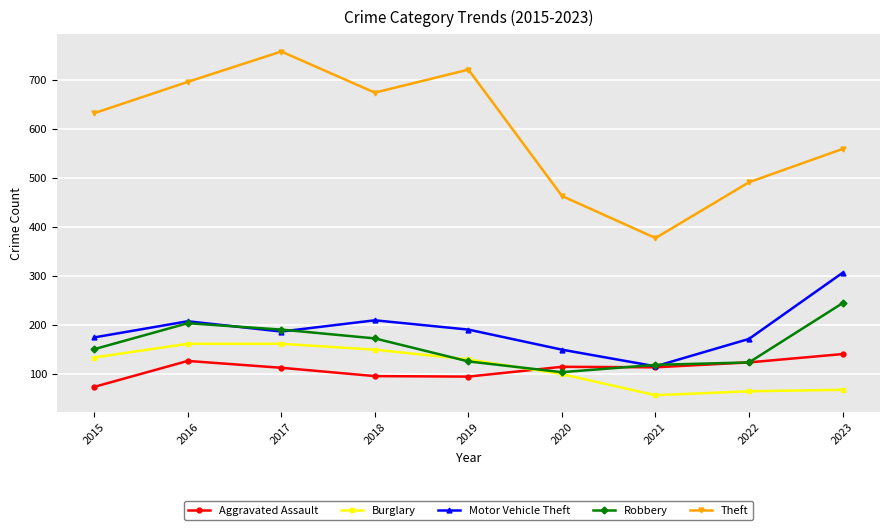

What is the total value across all series at 2021?

784